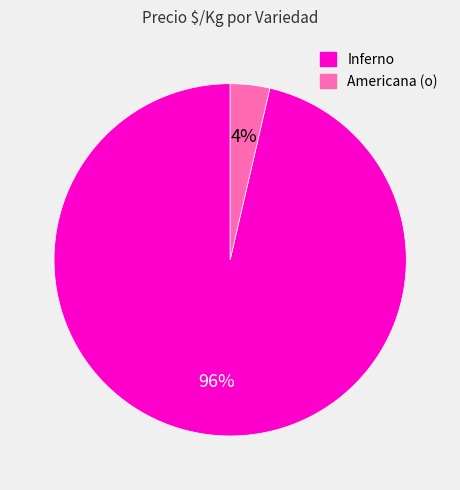

Is there any slice that represents more than half of the pie?

Yes